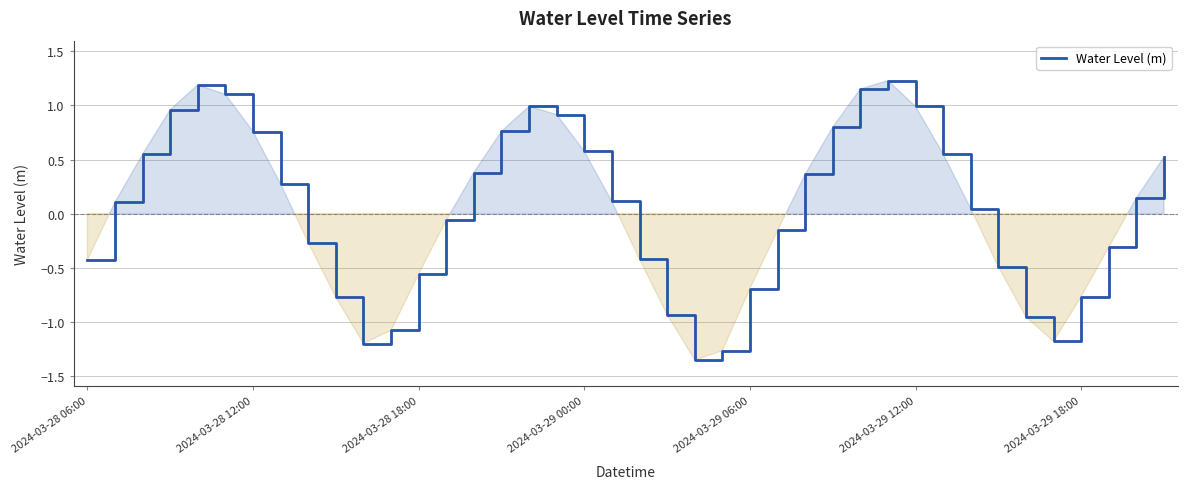

What is the difference between the maximum and minimum values?

2.6